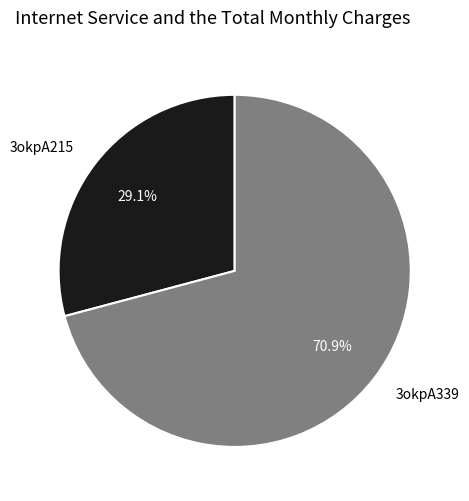

What percentage is the 3okpA339 slice, to the nearest percent?

71%